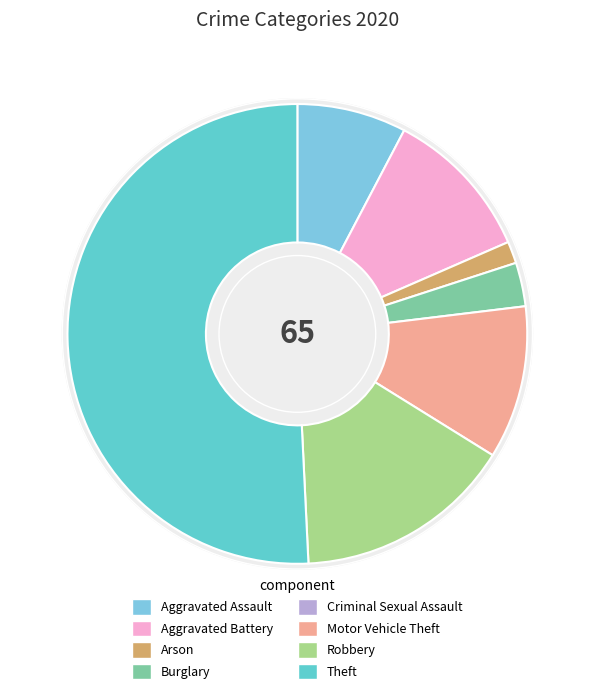

What is the largest slice in the pie chart?

Theft